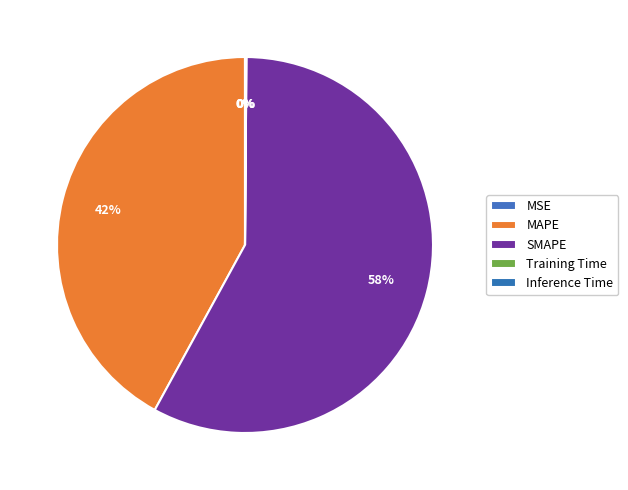

Which category has the smallest portion of the pie?

MSE